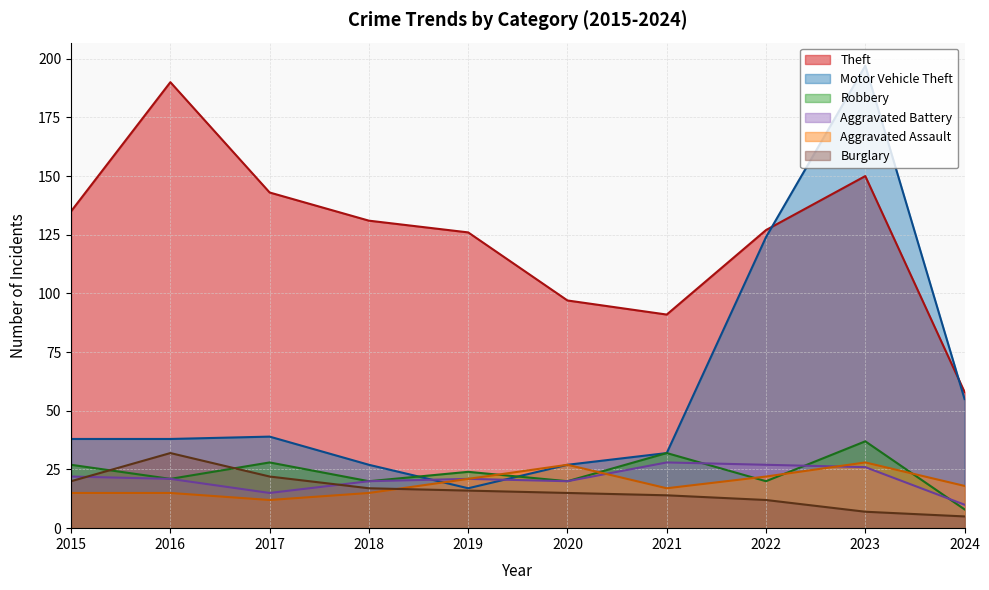

What is the total value across all series at 2023?

445